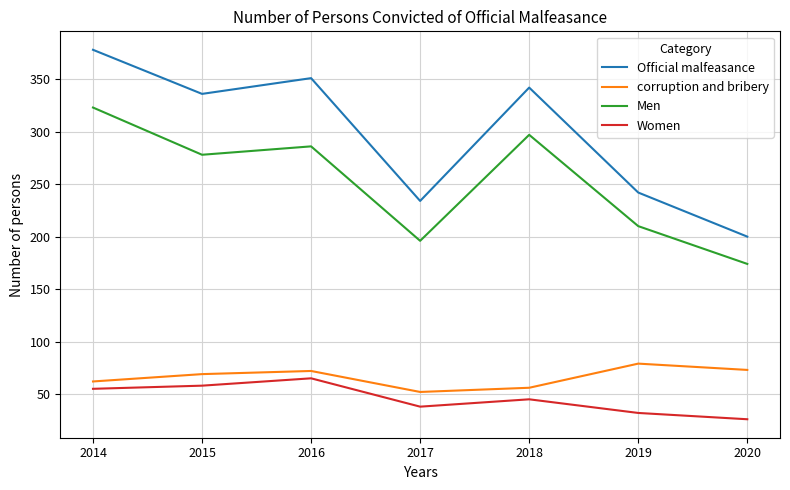

What is the difference between the maximum and minimum values in the Men series?

149